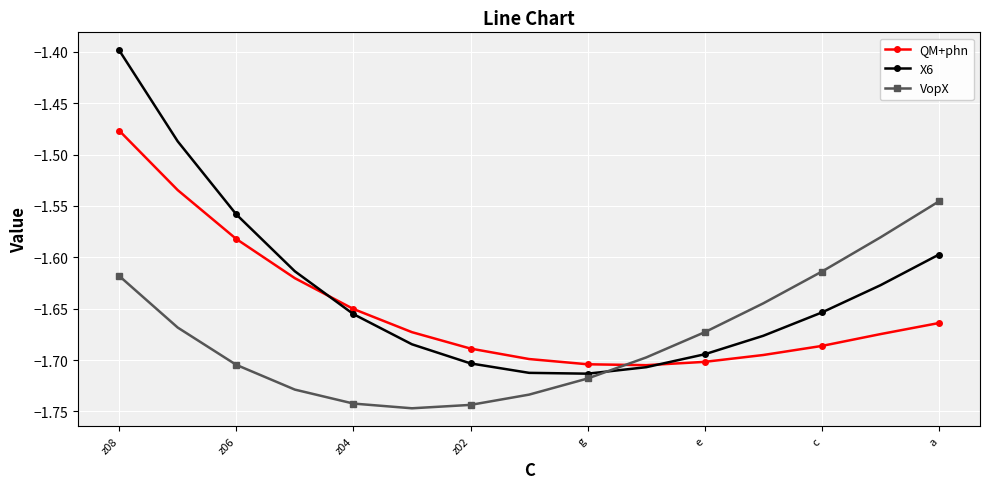

The value of QM+phn at z08 is -2.2. True or false?

False